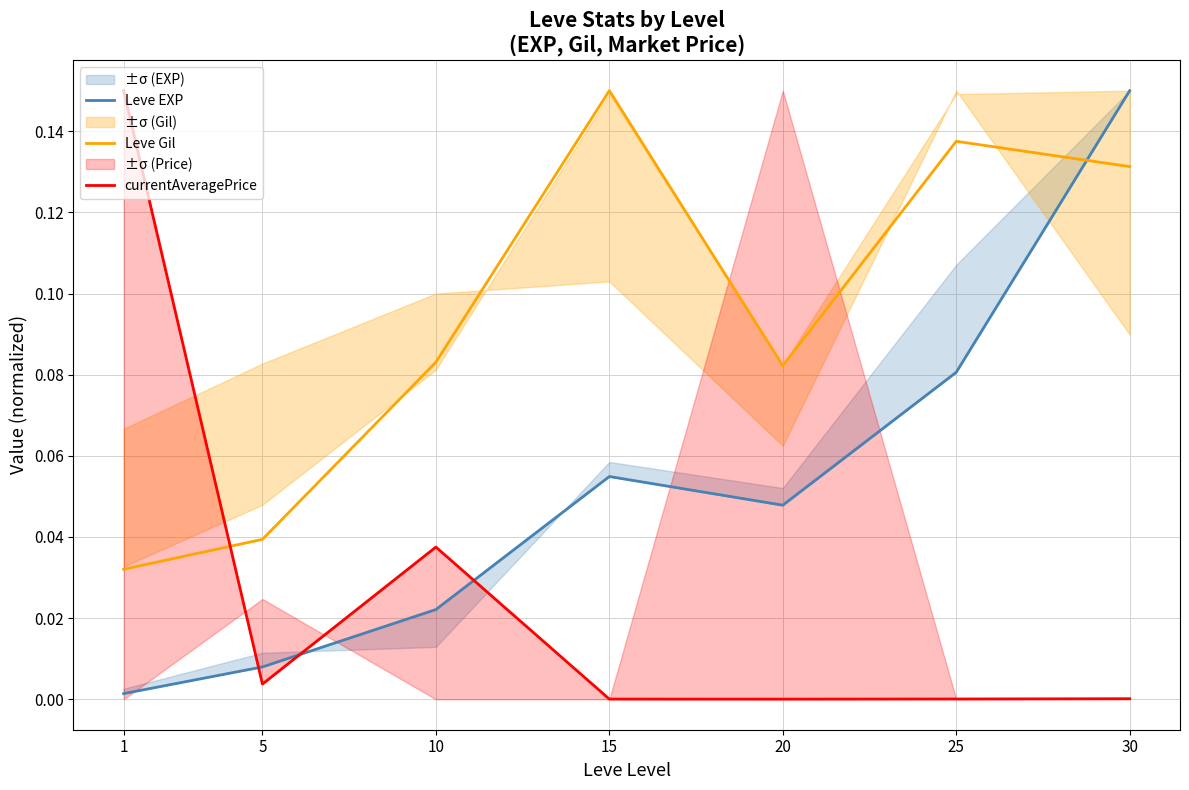

Count the number of data series in this chart.

3